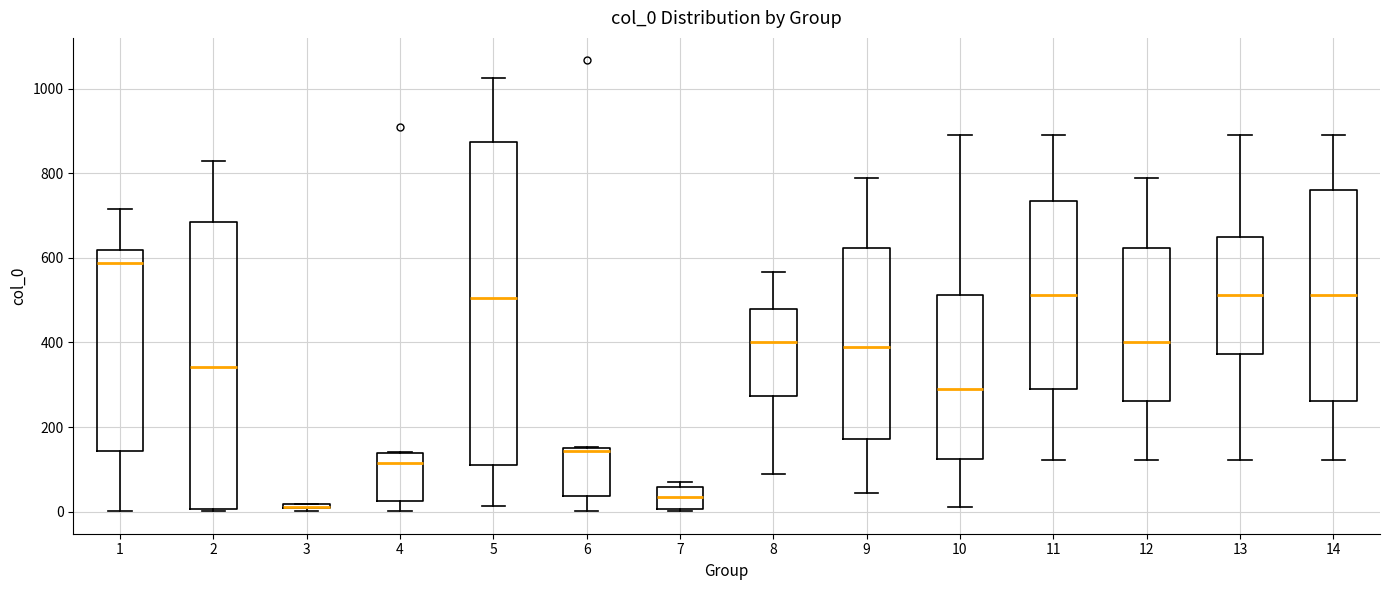

Comparing the boxes themselves (not the whiskers), which one is the tallest?

5